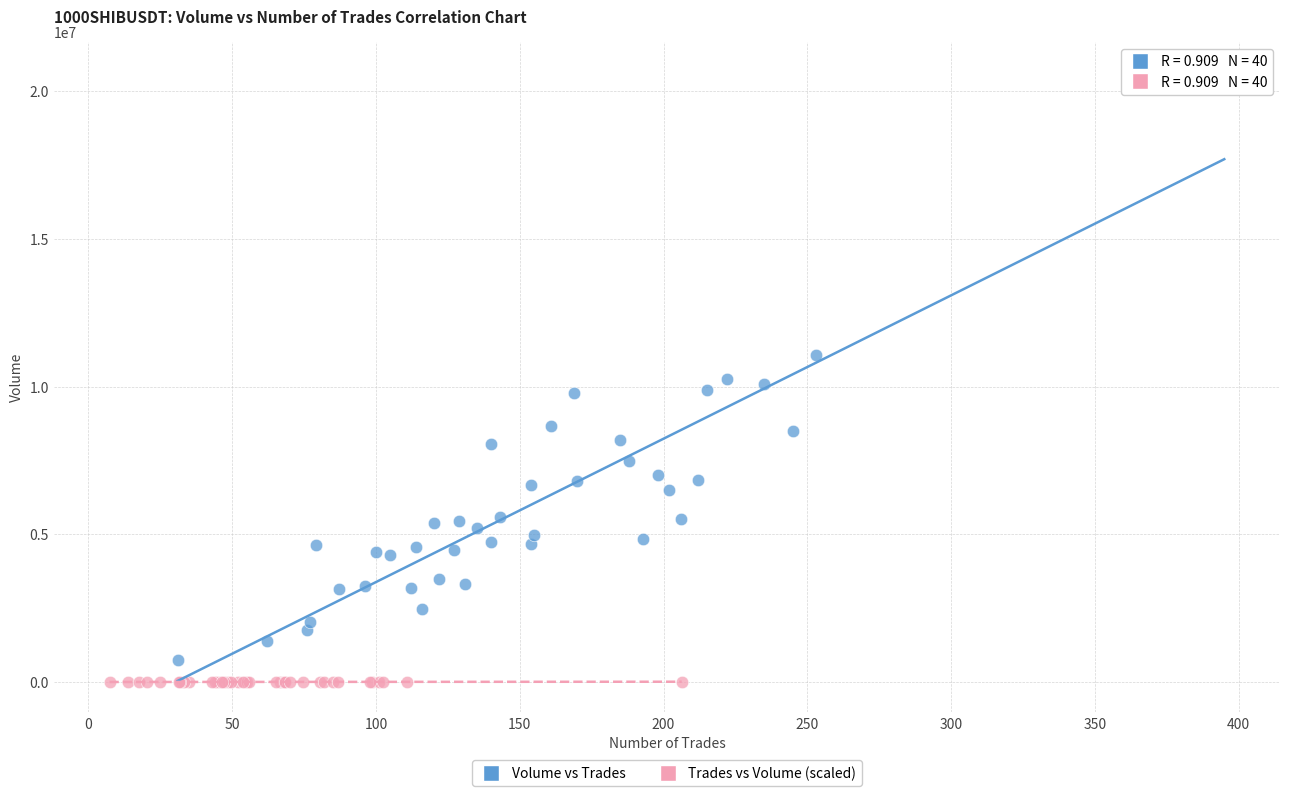

Which series contains the highest Y value?

Volume vs Trades